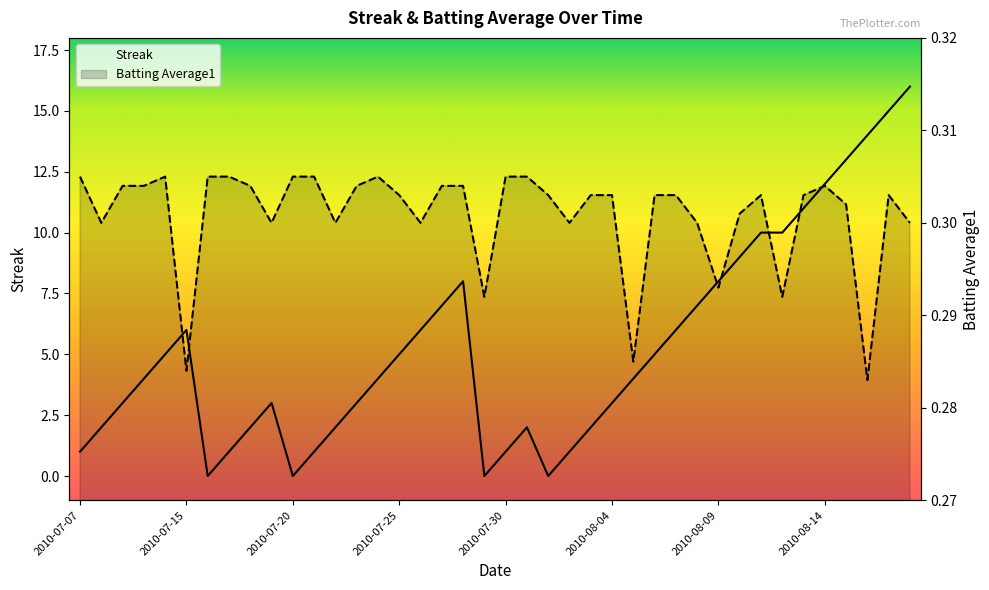

What is the difference between the maximum and minimum values in the Streak series?

16.0